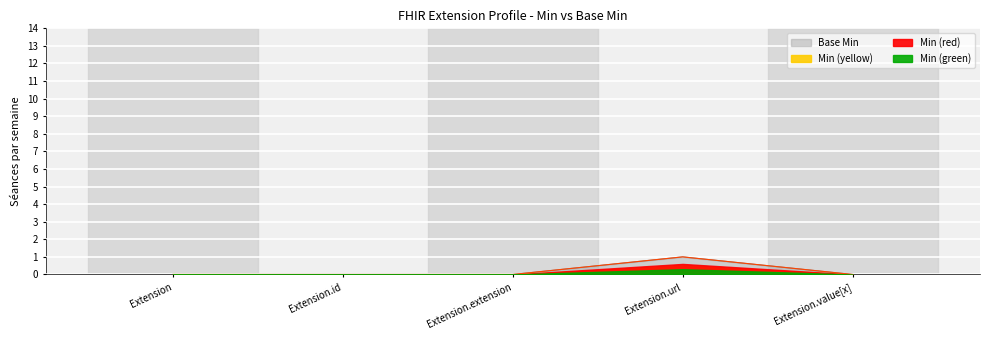

Reading right to left, extract all data points from this chart.

Min: 0	1	0	0	0
Base Min: 0	1	0	0	0